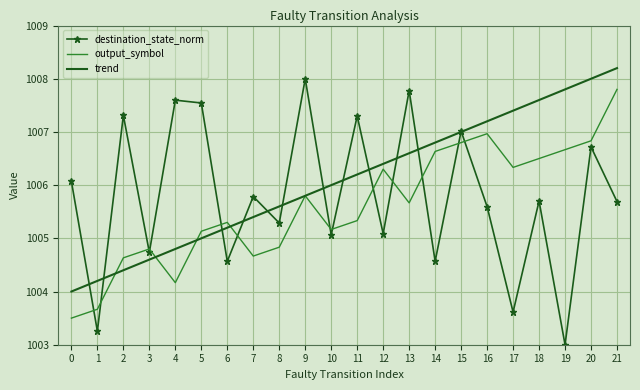

List the series in order of their overall mean, lowest first.

output_symbol, destination_state_norm, trend